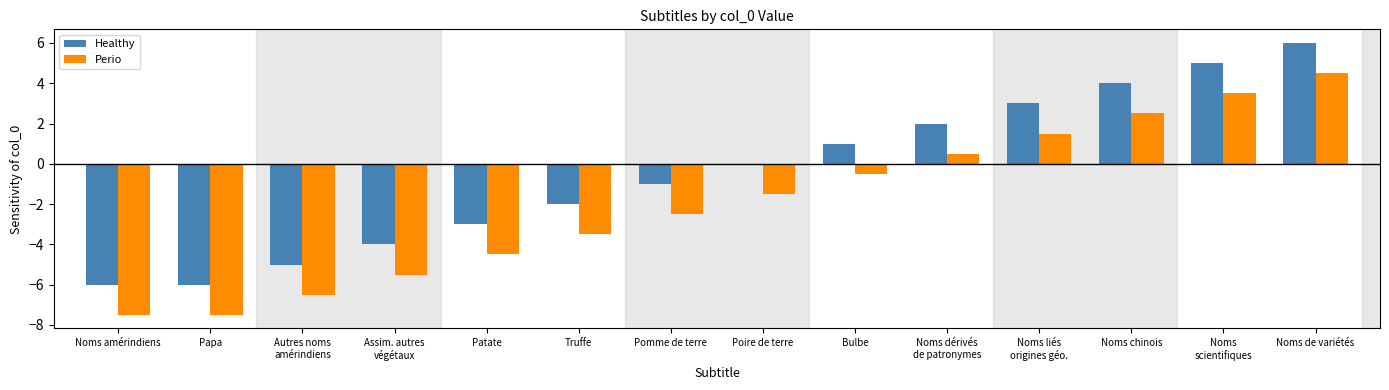

Is it true that Healthy equals 3.4 at Noms dérivés
de patronymes?

False